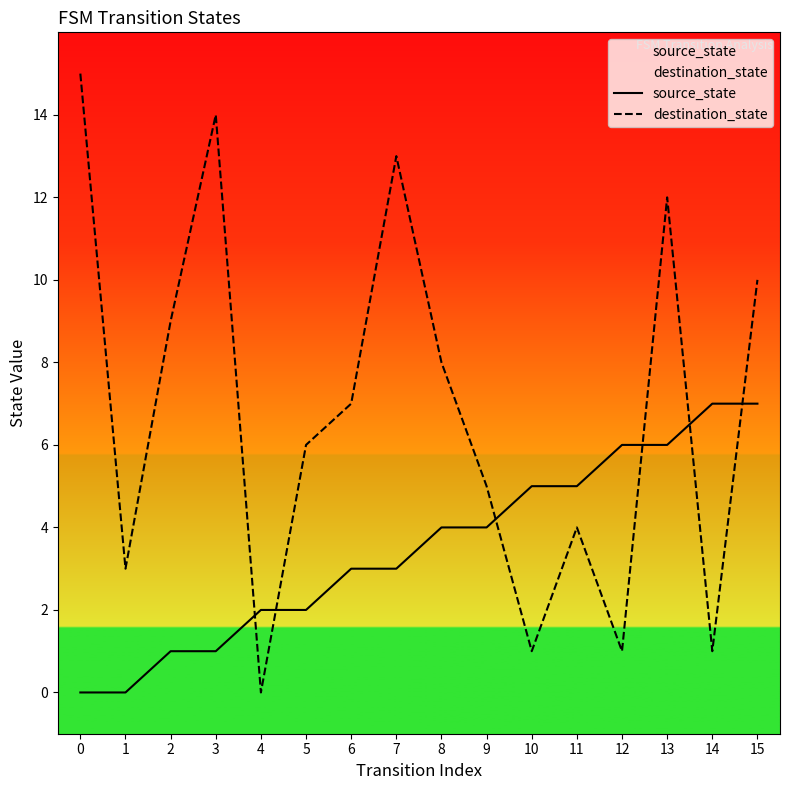

How many times do destination_state and source_state cross each other?

6